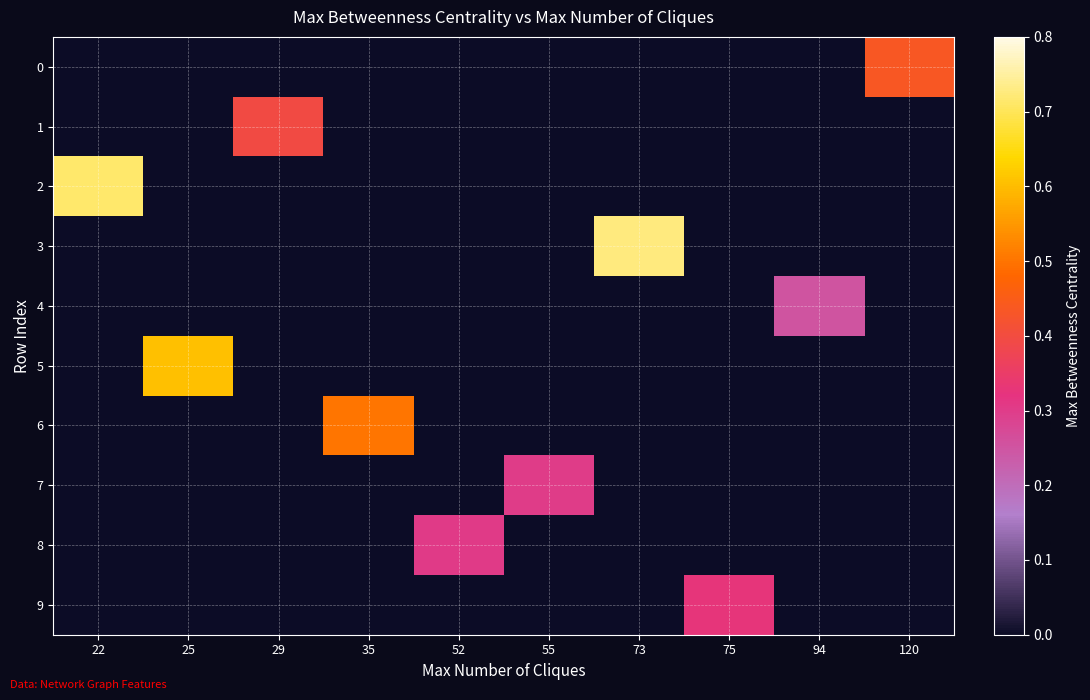

Count the number of categories in the chart.

10